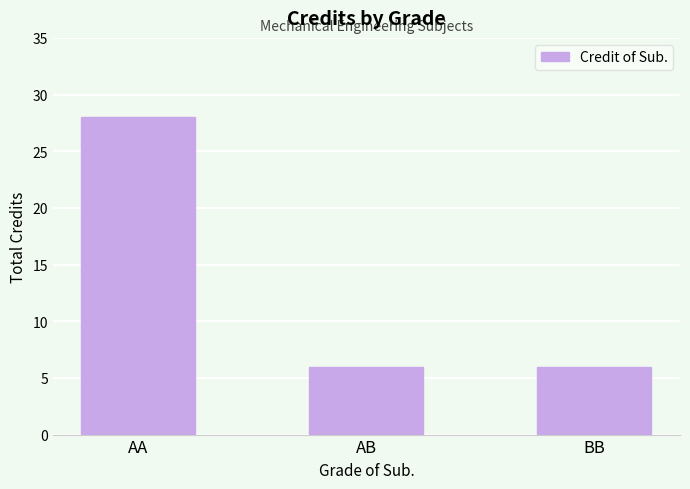

At which category does the chart reach its peak across all series?

AA